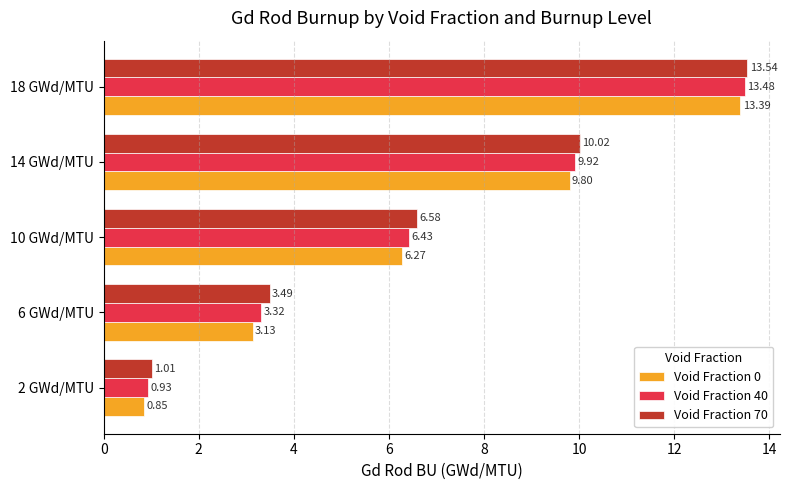

How many values in the Void Fraction 70 series exceed 6?

3